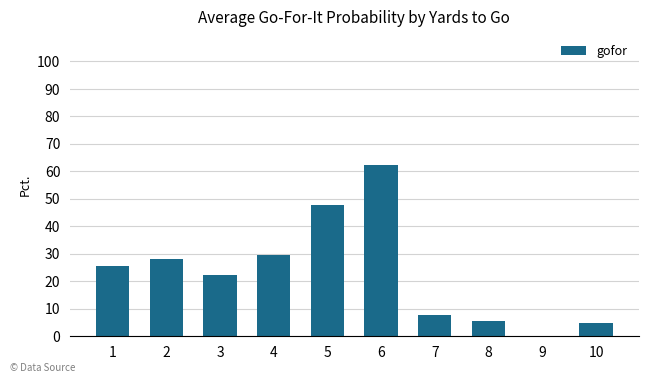

How many bars are there in total?

10